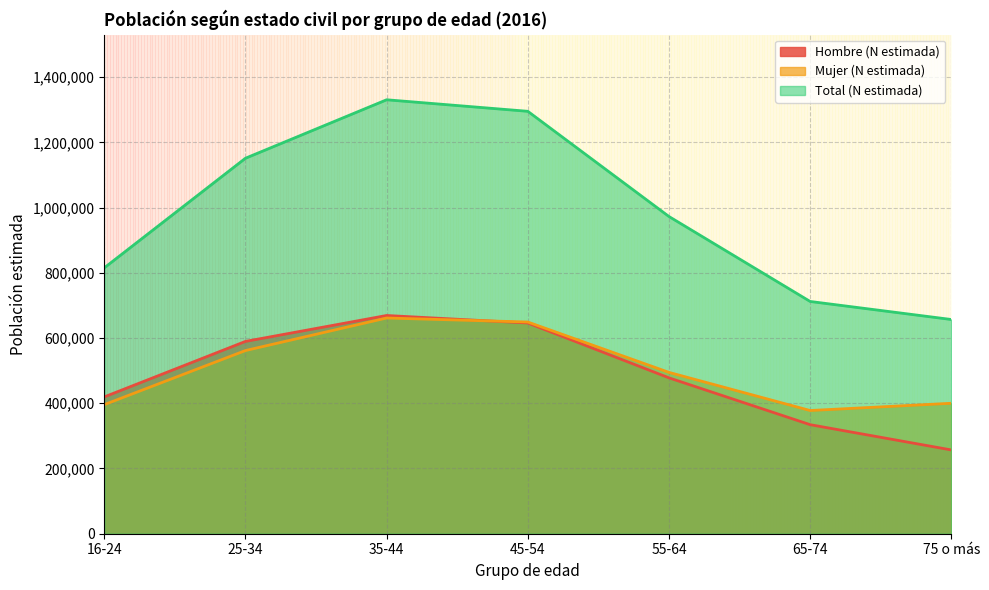

True or false: Hombre (N estimada) has a value of 334330 at 65-74.

True